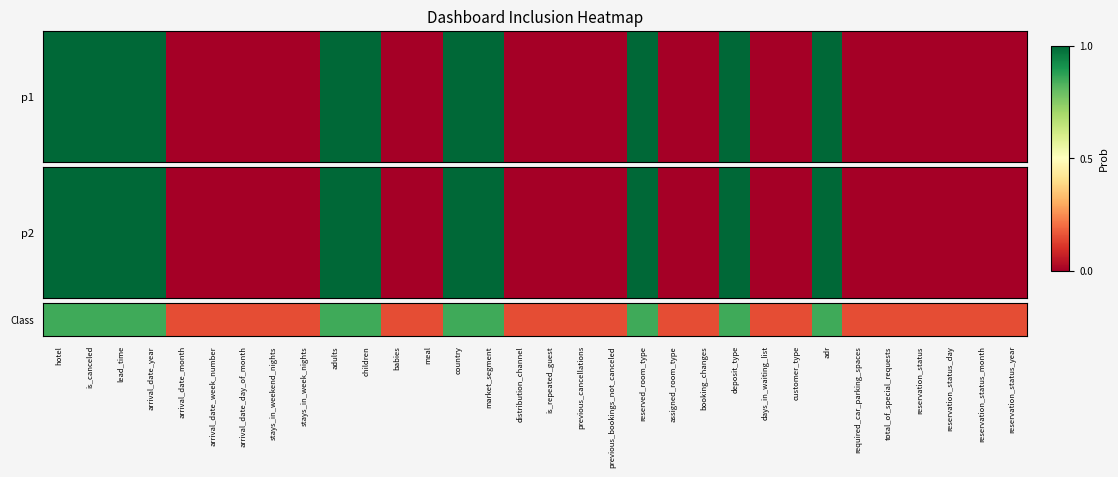

The chart shows a value of 0.8 at market_segment. True or false?

True